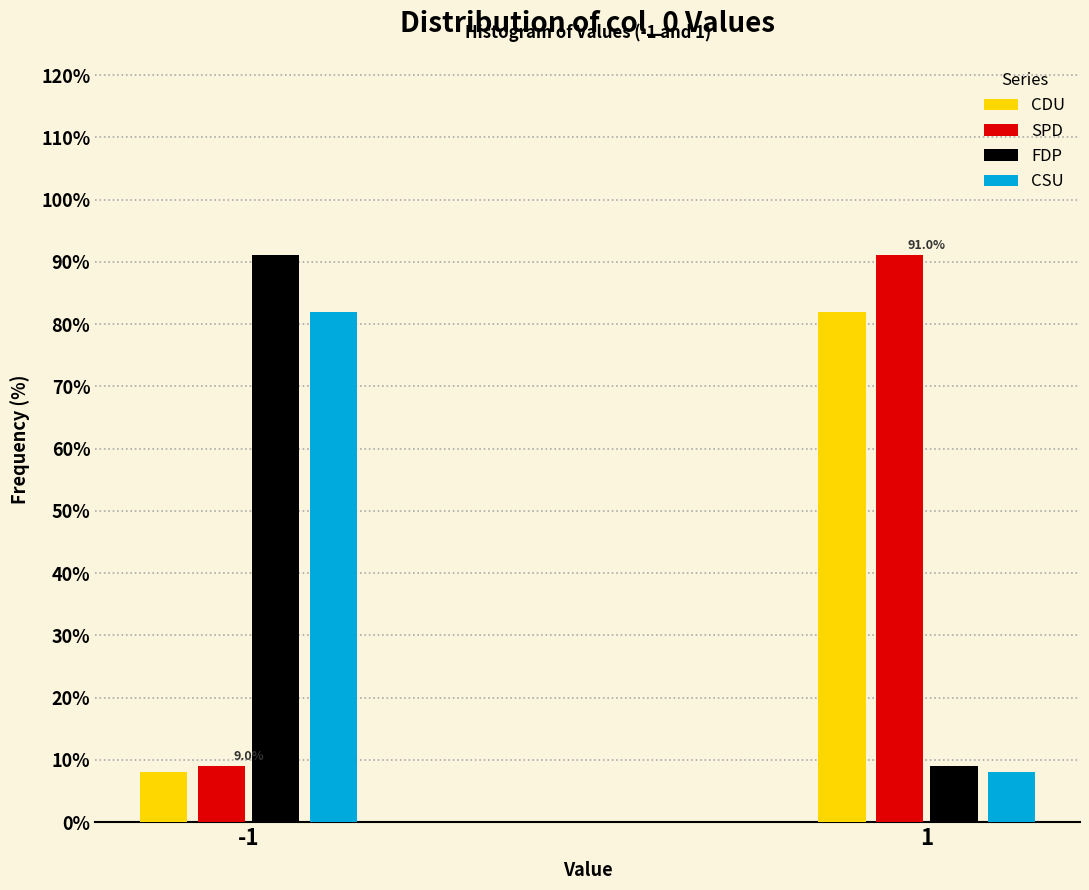

Reading left to right, extract all data points from this chart.

CDU: -1=8.1	1=81.9
SPD: -1=9.0	1=91.0
FDP: -1=91.0	1=9.0
CSU: -1=81.9	1=8.1